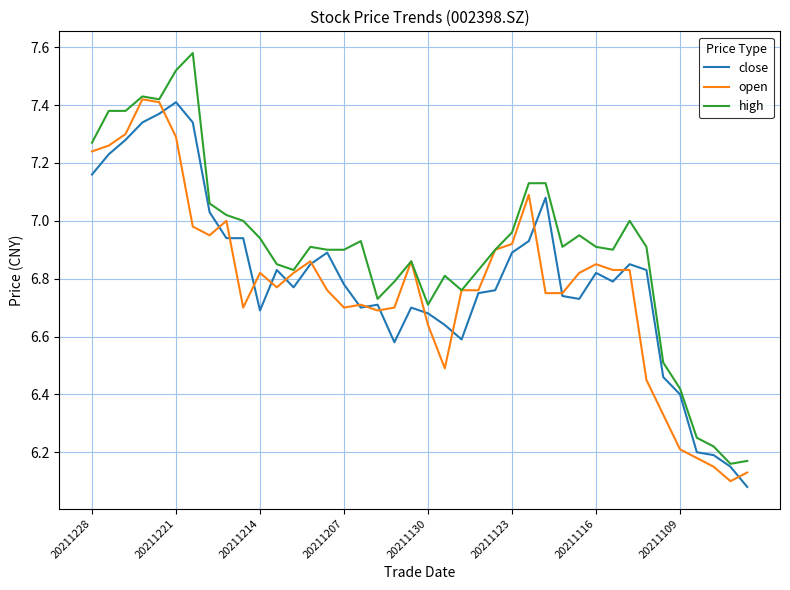

Which series has the largest range (max minus min)?

high